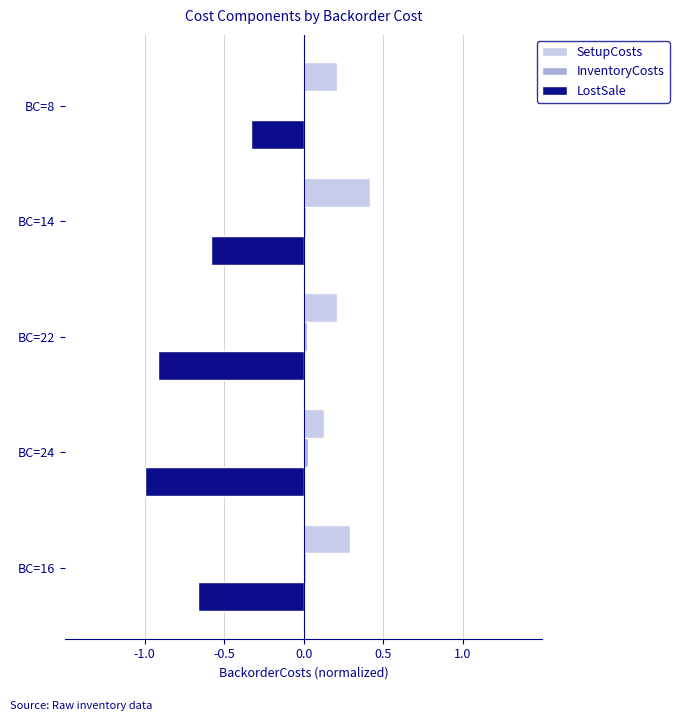

Which series changed the most between BC=24 and BC=14?

LostSale